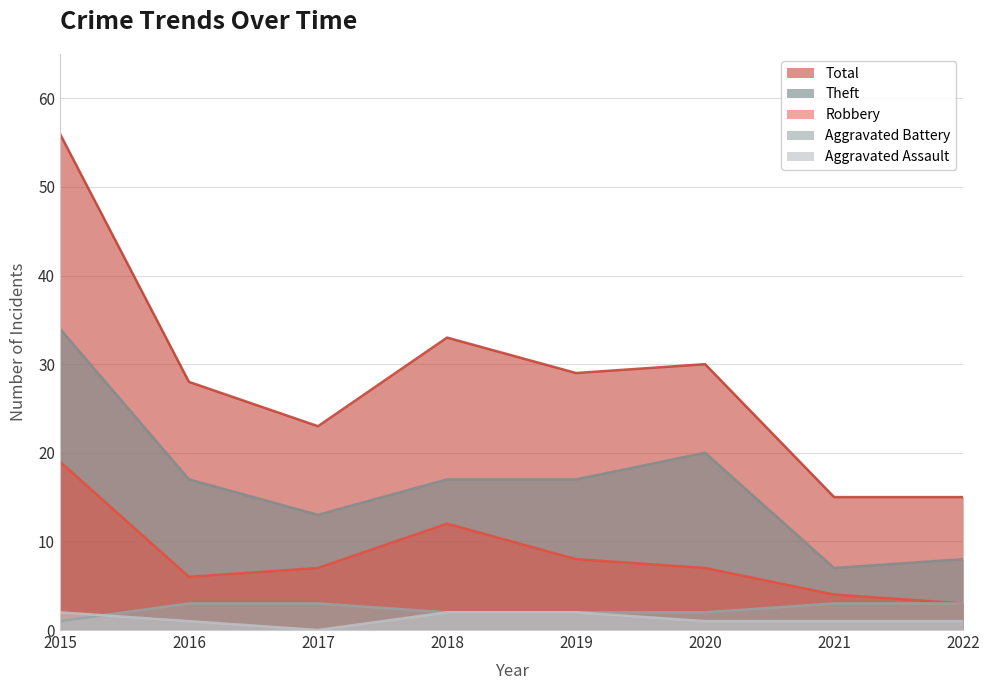

Is it true that Robbery equals 9 at 2016?

False